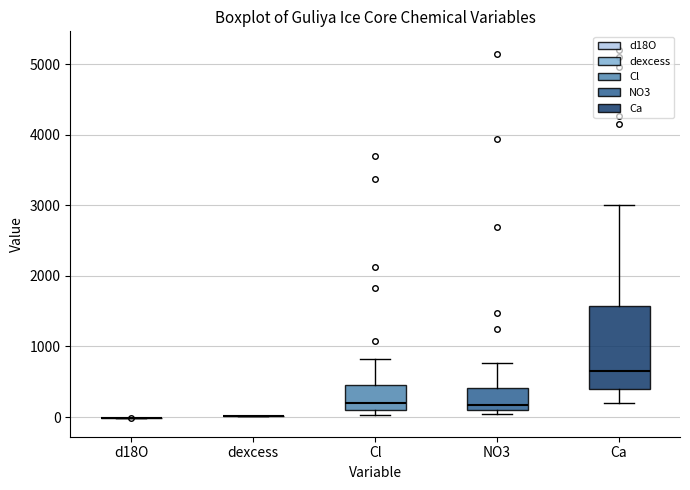

Reading left to right, transcribe this box plot: for each box, give where its median line is, the range the box spans, and where its two whiskers end, as read against the y-axis. The values are not printed on the chart, so give them approximately, as read against the axis.

d18O: box collapsed to a line at 0, whiskers 0 to 0
dexcess: box collapsed to a line at 0, whiskers 0 to 0
Cl: median 200, box 100 to 500, whiskers 0 to 800
NO3: median 200, box 100 to 400, whiskers 0 to 800
Ca: median 700, box 400 to 1600, whiskers 200 to 3000